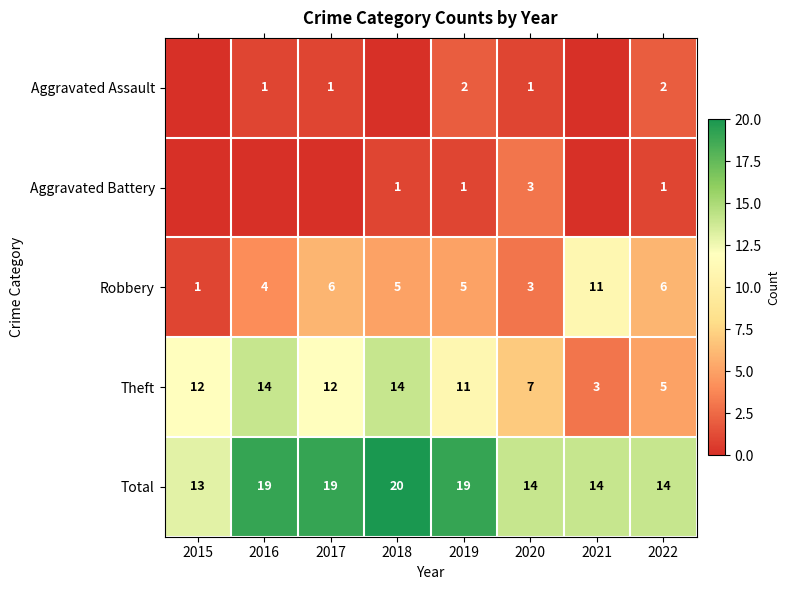

Rank the series at 2019 from lowest to highest value.

Aggravated Battery, Aggravated Assault, Robbery, Theft, Total